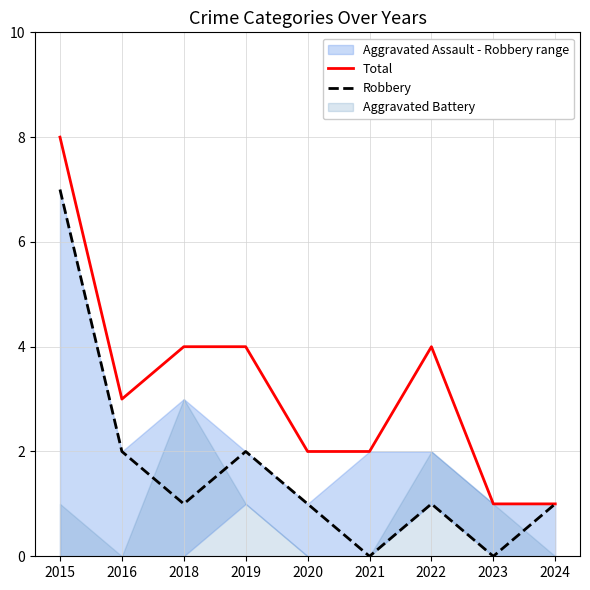

The Robbery series shows 0 at 2021. True or false?

True